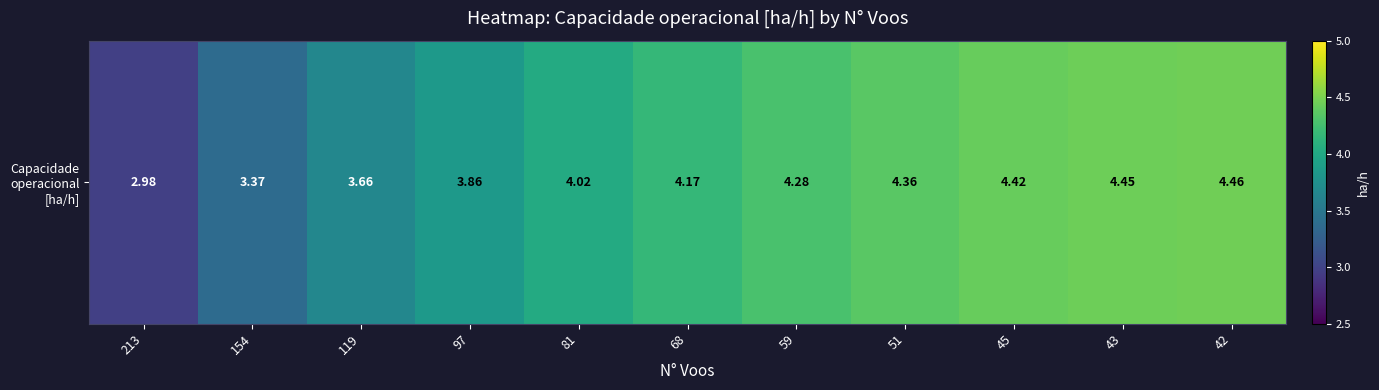

Count the number of categories in the chart.

11